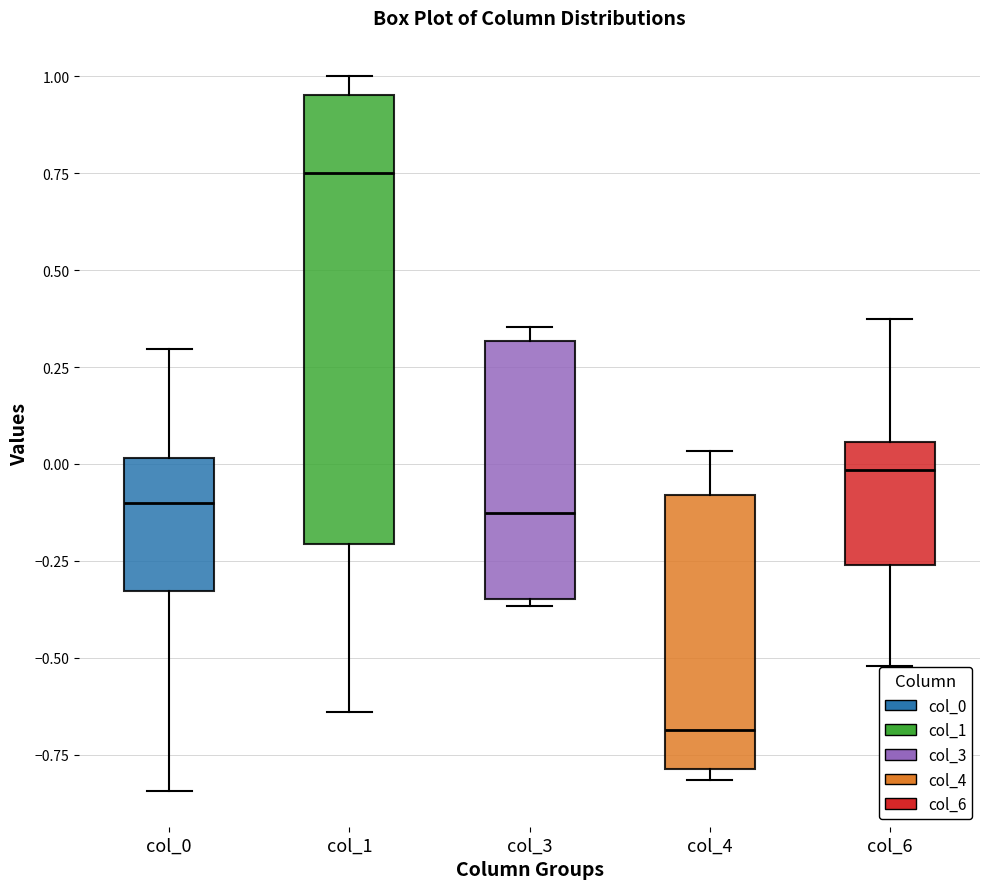

Reading left to right, transcribe this box plot: for each box, give where its median line is, the range the box spans, and where its two whiskers end, as read against the y-axis. The values are not printed on the chart, so give them approximately, as read against the axis.

col_0: median -0.10, box -0.35 to 0.00, whiskers -0.85 to 0.30
col_1: median 0.75, box -0.20 to 0.95, whiskers -0.65 to 1.00
col_3: median -0.15, box -0.35 to 0.30, whiskers -0.35 (just below the box's lower edge) to 0.35
col_4: median -0.70, box -0.80 to -0.10, whiskers -0.80 (just below the box's lower edge) to 0.05
col_6: median 0.00, box -0.25 to 0.05, whiskers -0.50 to 0.35